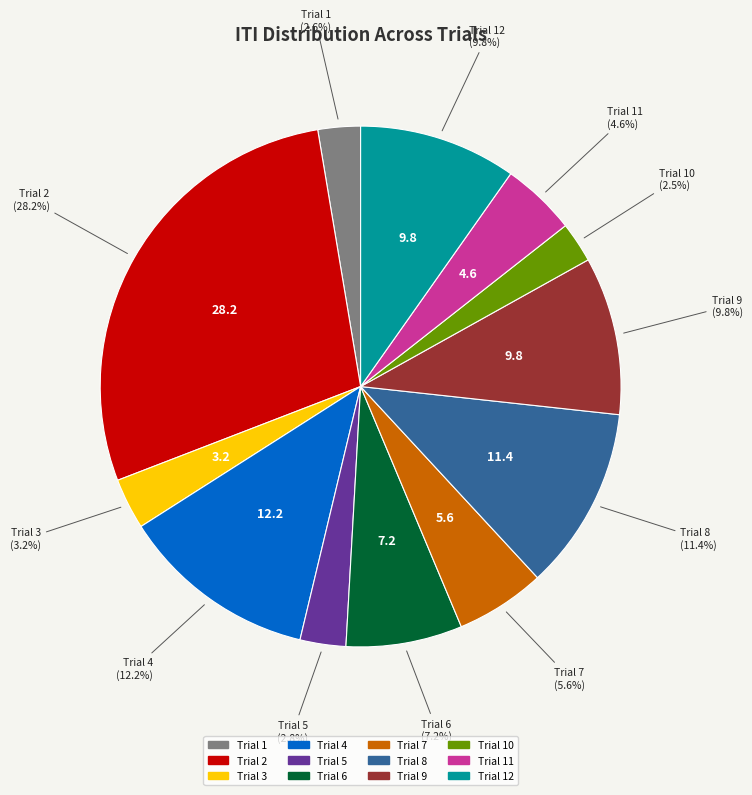

What is the total percentage of Trial 4 and Trial 6?

19.4%